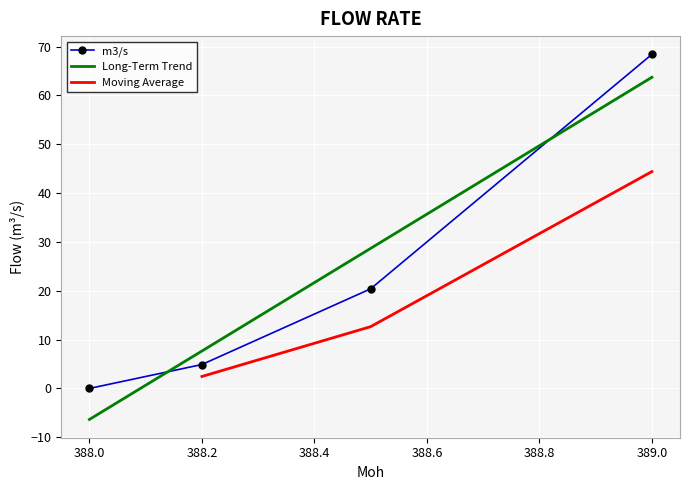

Where is the data nearest to the value 34?

388.5